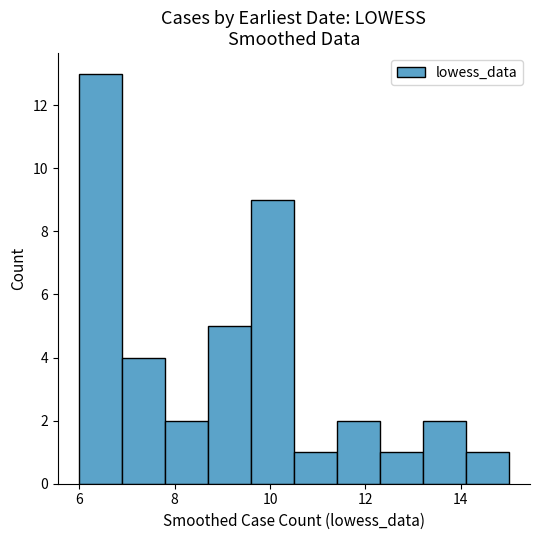

Reading left to right, transcribe this chart: for each bar, give the range it covers on the x-axis and its height. Neither the bar edges nor the heights are printed on the chart, so give them approximately, as read against the axes.

6.0 to 6.9: 13
6.9 to 7.8: 4
7.8 to 8.7: 2
8.7 to 9.6: 5
9.6 to 10.5: 9
10.5 to 11.4: 1
11.4 to 12.3: 2
12.3 to 13.2: 1
13.2 to 14.1: 2
14.1 to 15.0: 1